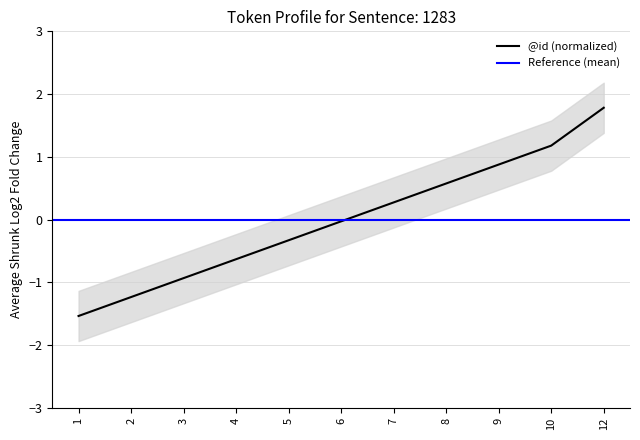

The value at 10 is 1.2. True or false?

True